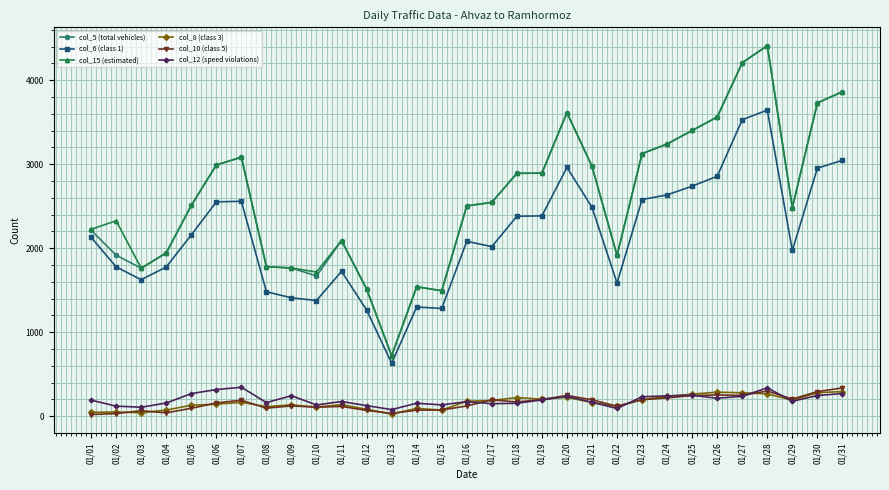

Is it true that col_10 (class 5) equals 73 at 01/14?

True